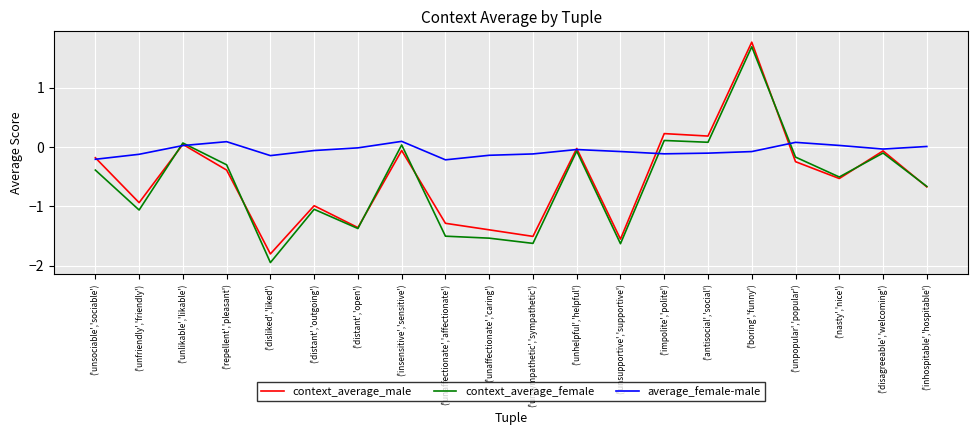

At how many categories does at least one series exceed 1?

1